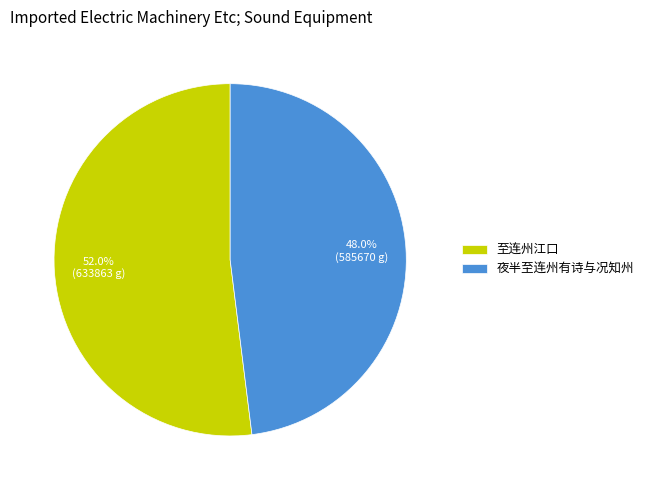

To the nearest percent, what is the average slice percentage?

50%